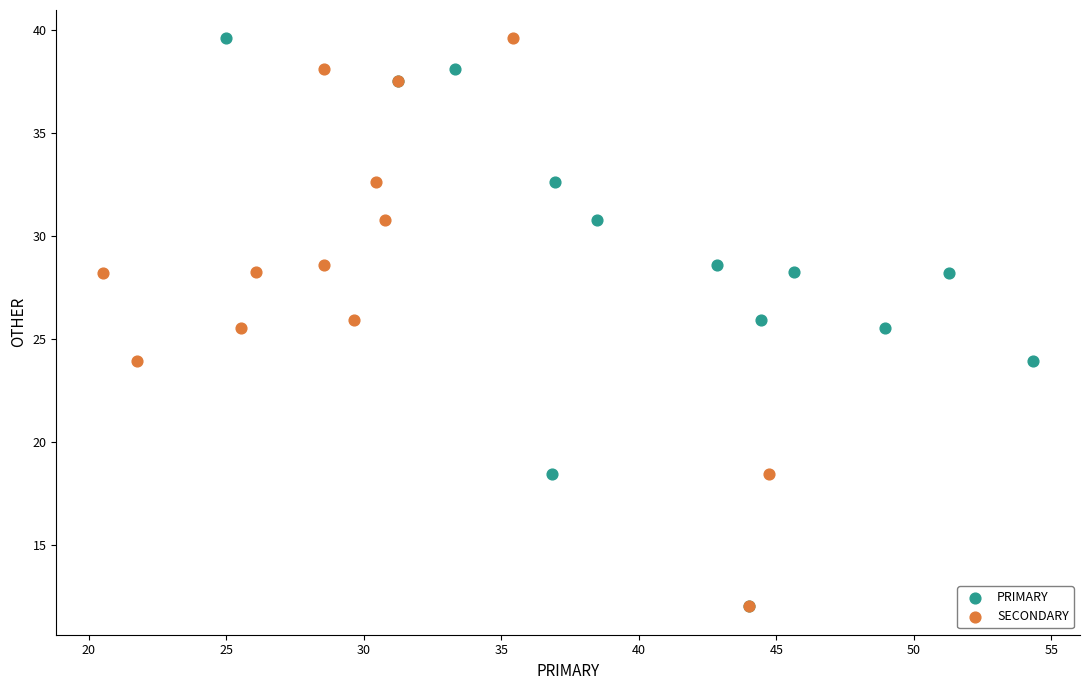

What are all the series names shown in the legend?

PRIMARY, SECONDARY